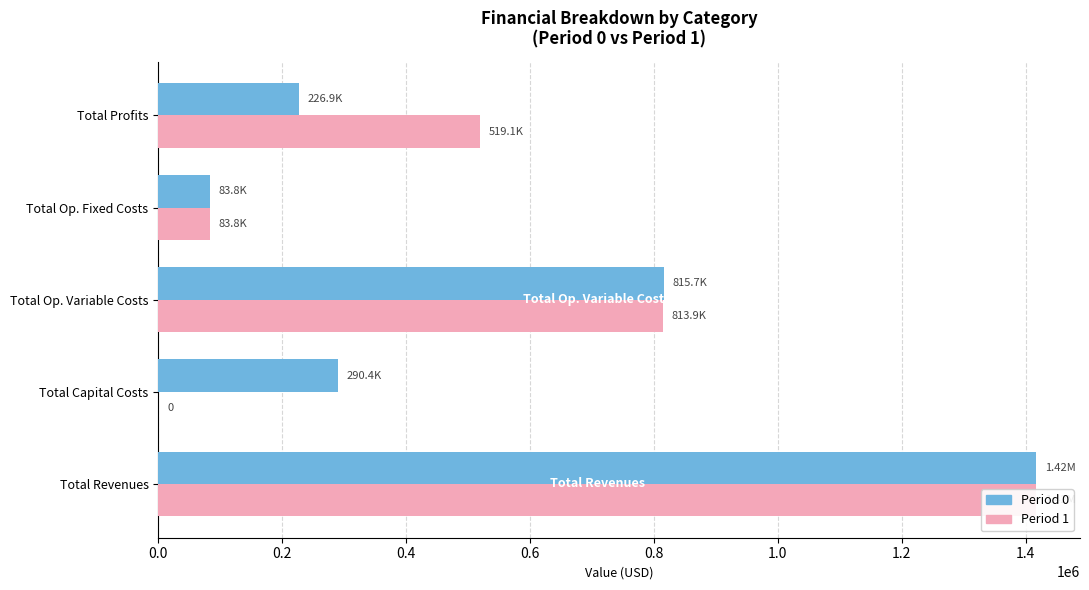

What is the maximum value shown in the chart?

1416799.2